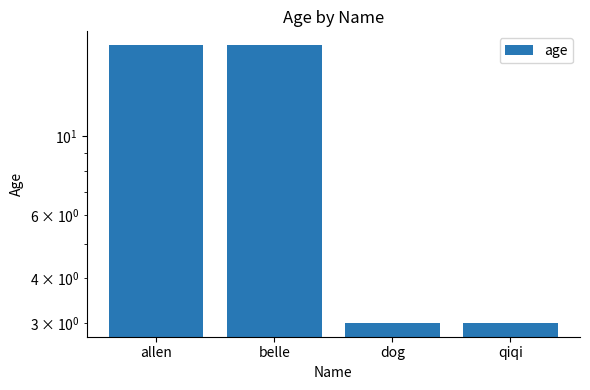

What is the difference between the second highest and second lowest values?

15